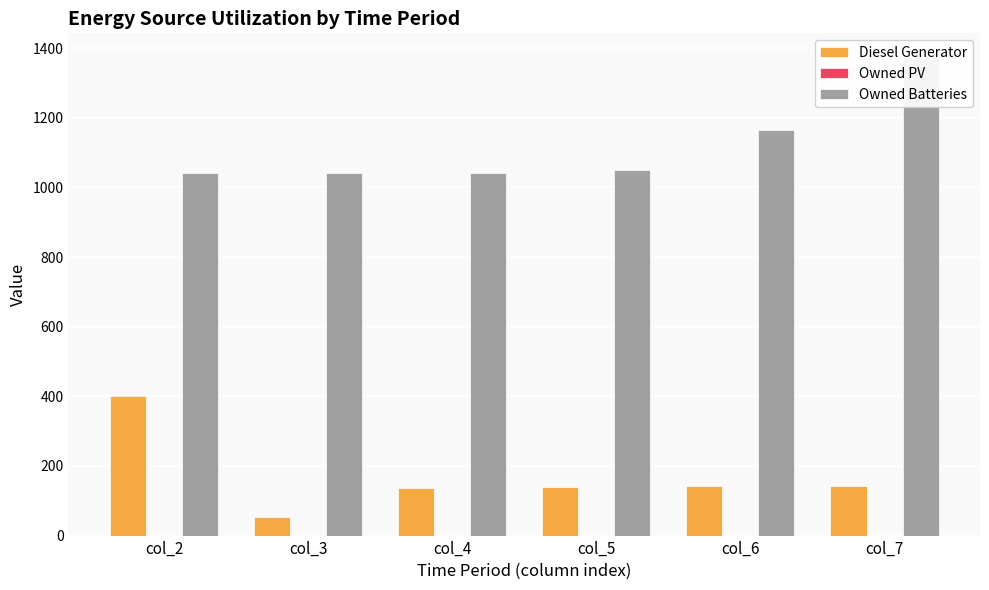

Rank the series by their maximum value, from highest to lowest.

Owned Batteries, Diesel Generator, Owned PV